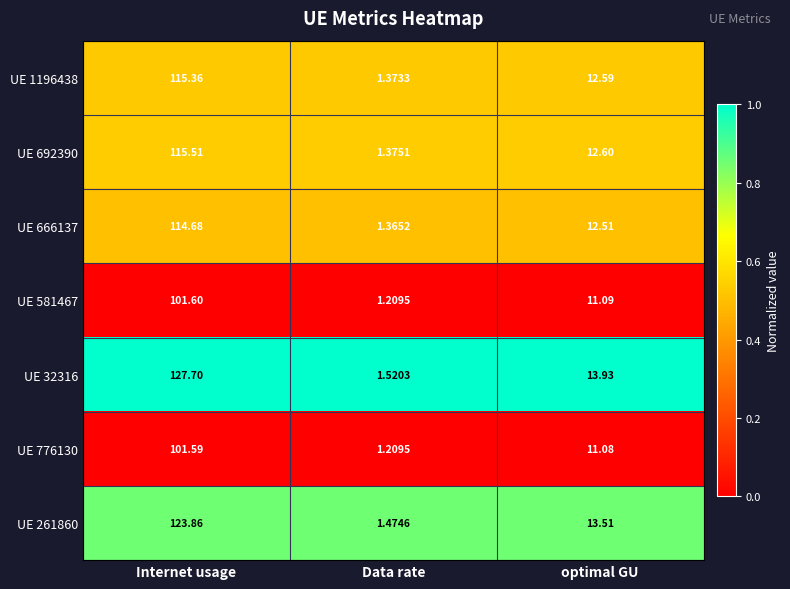

List the labels in order of UE 776130 value, largest first.

Internet usage, optimal GU, Data rate